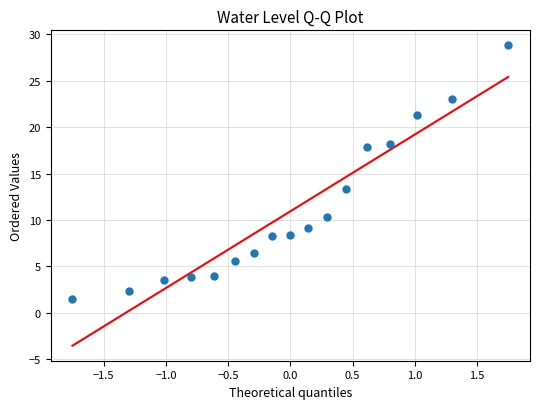

What Y value in the scatter plot is closest to 15?

13.3